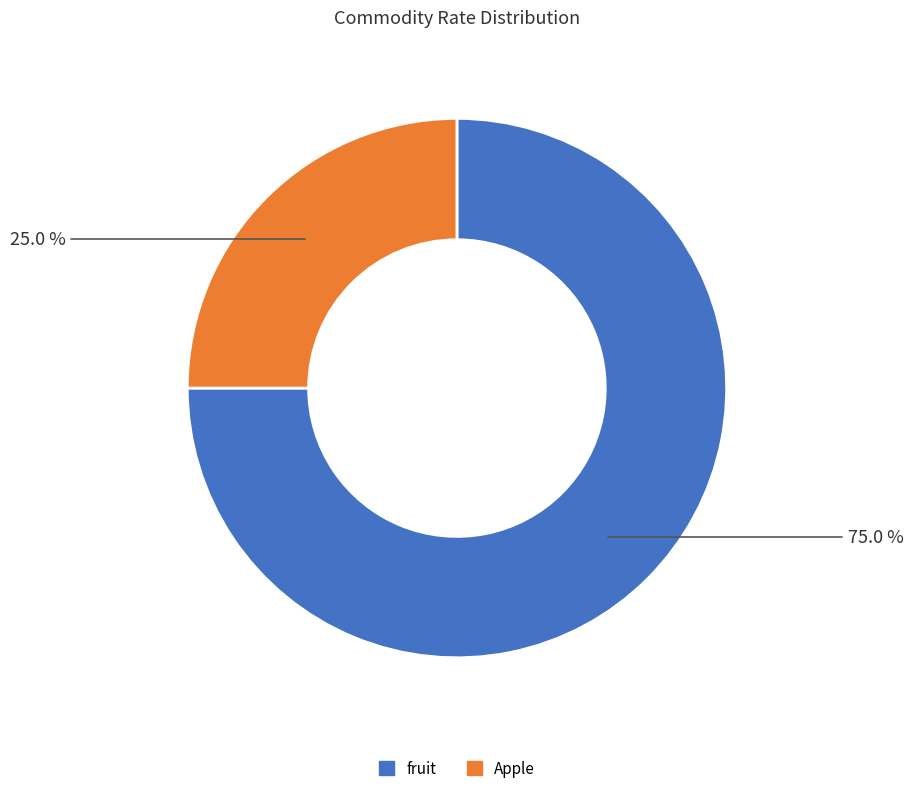

Rank the categories by value from highest to lowest.

fruit, Apple